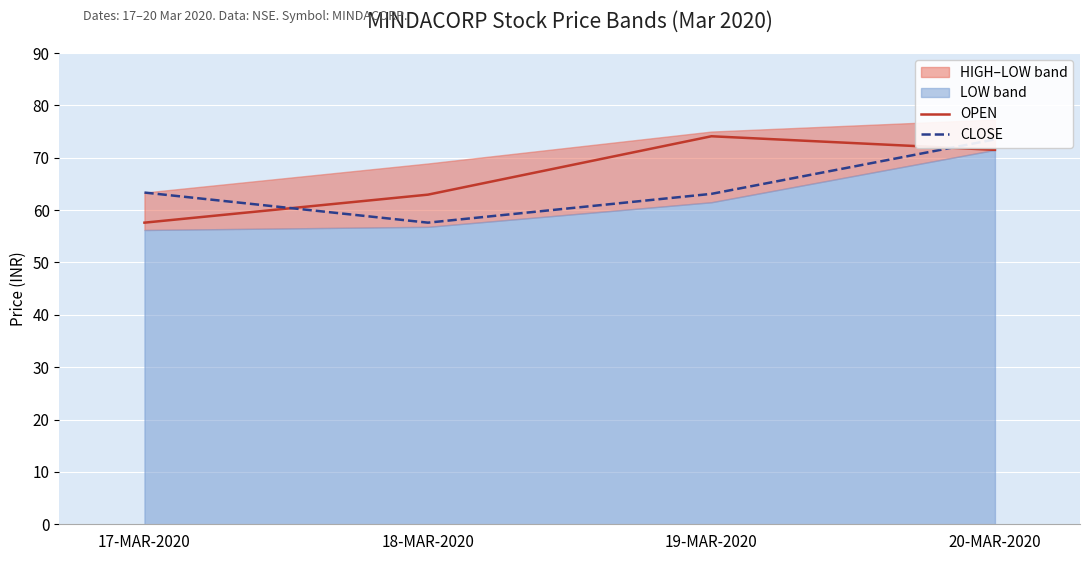

What is the total value across all series at 19-MAR-2020?

137.2